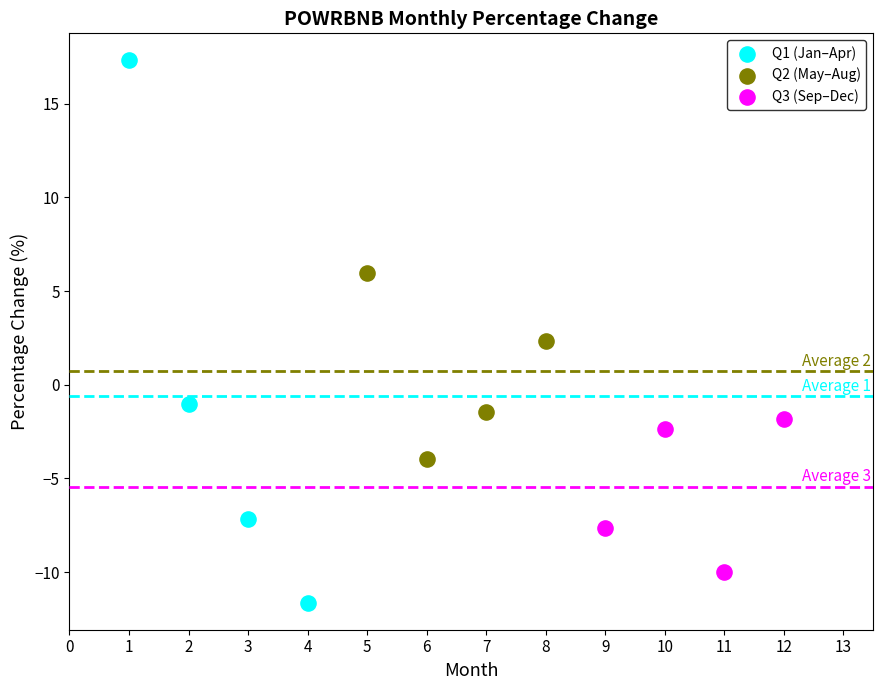

Which series reaches the maximum Y coordinate?

Q1 (Jan–Apr)